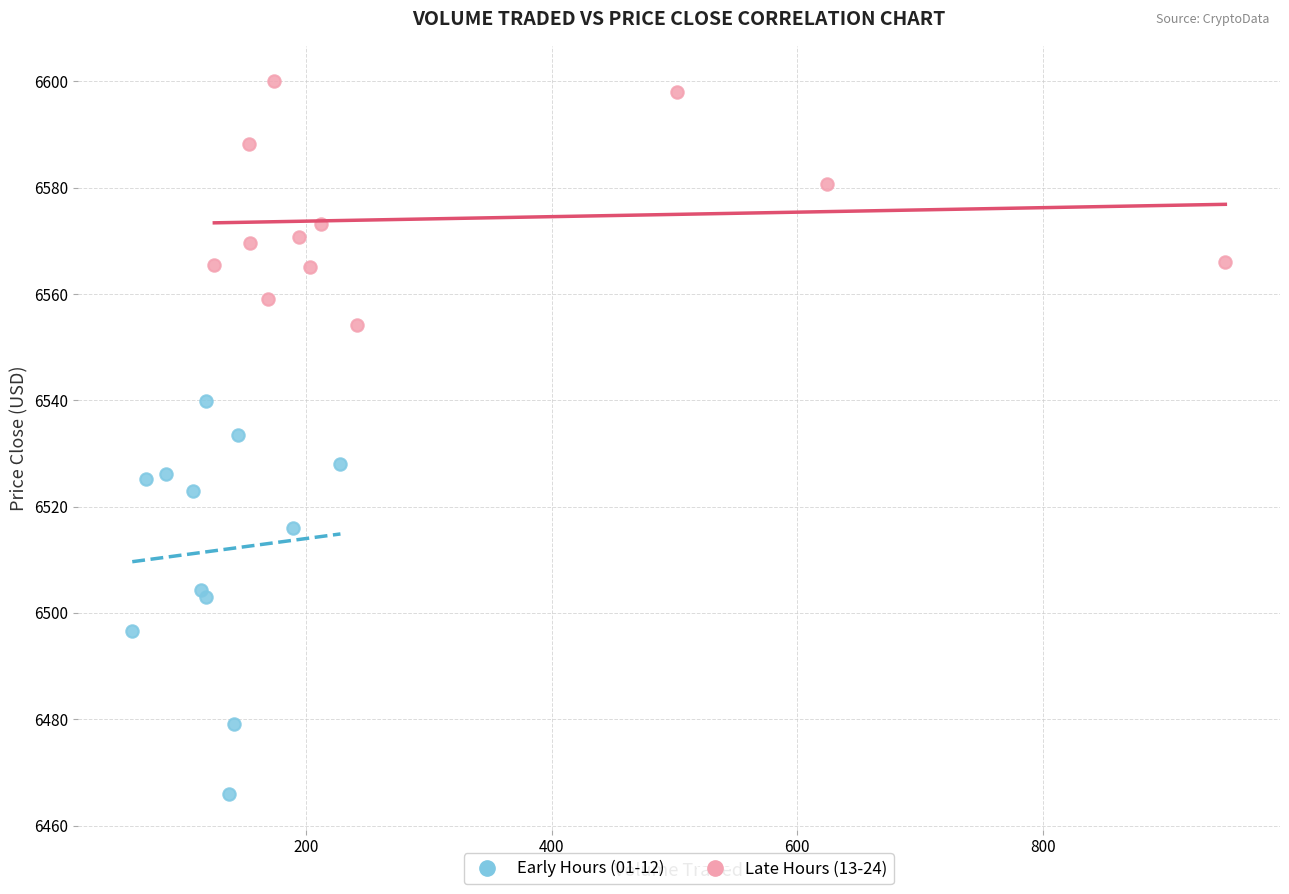

What are all the series names shown in the legend?

Early Hours (01-12), Late Hours (13-24)